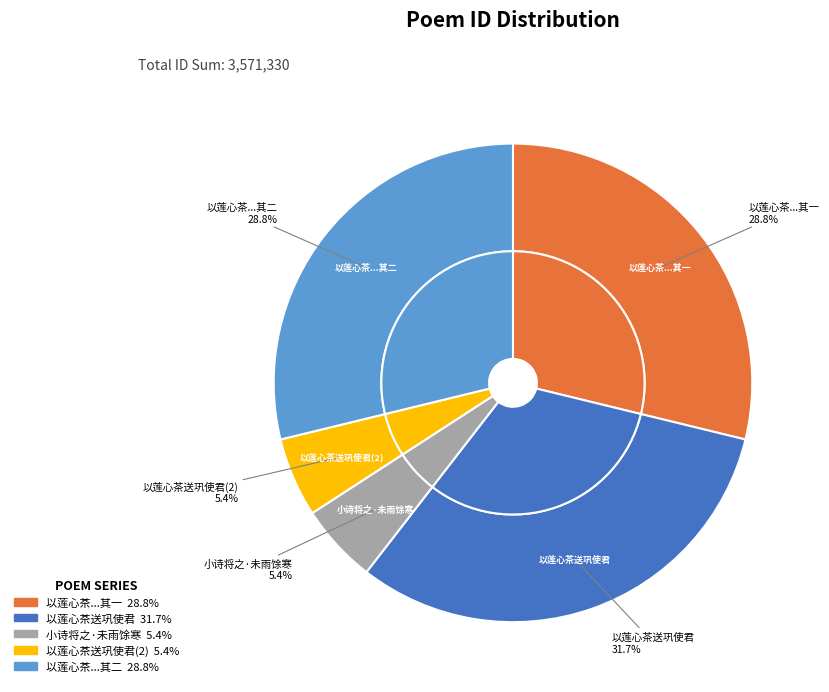

The 以莲心茶送巩使君小诗将之 slice represents 24% of the pie. True or false?

False